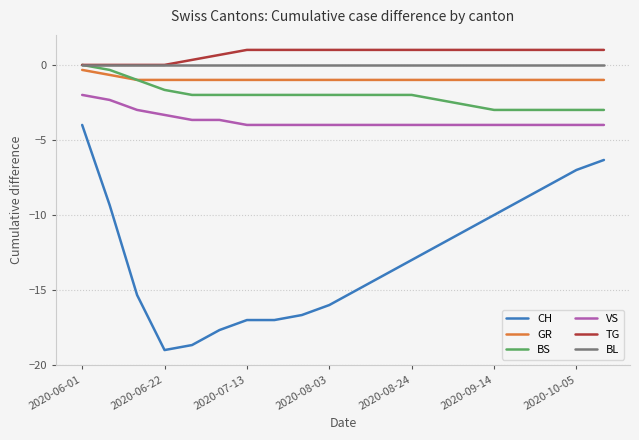

What is the maximum value for VS?

-2.0